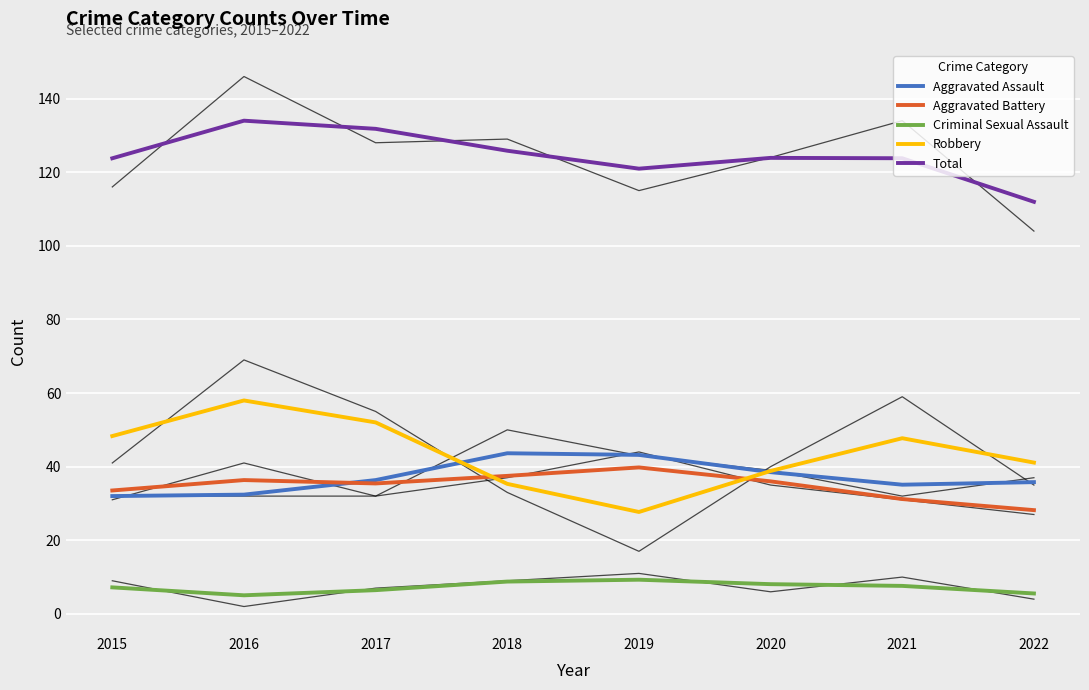

Which series changed the most between 2019 and 2020?

Robbery